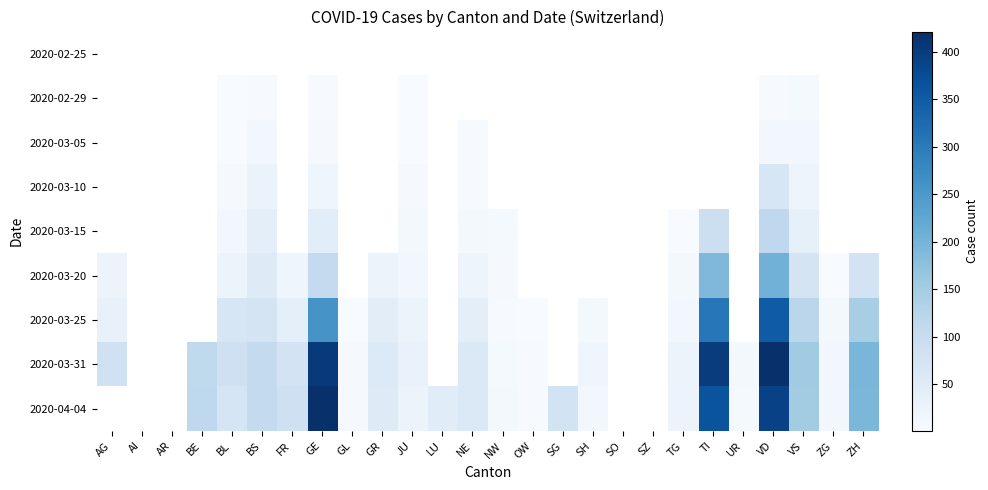

What is the greatest value displayed?

421.0